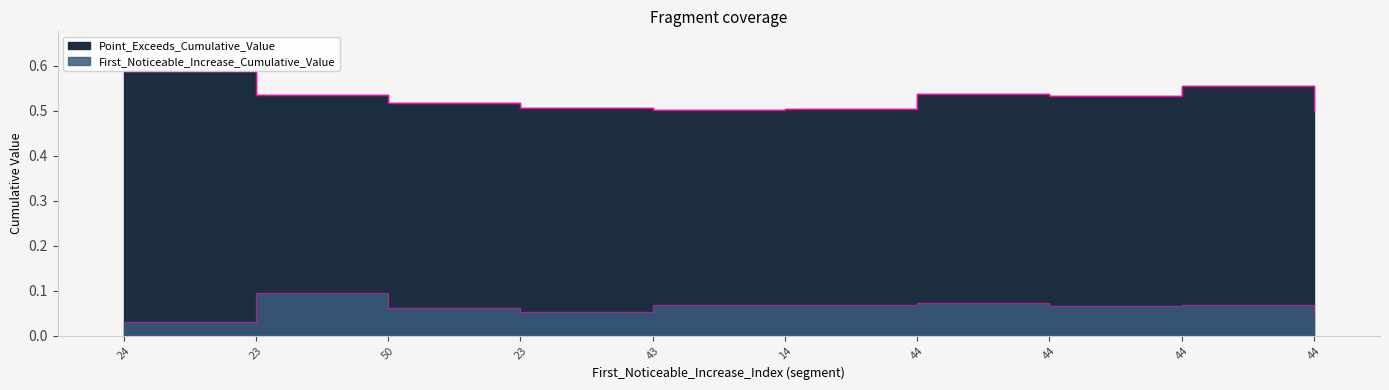

Between 23 and 24, which is larger?

23